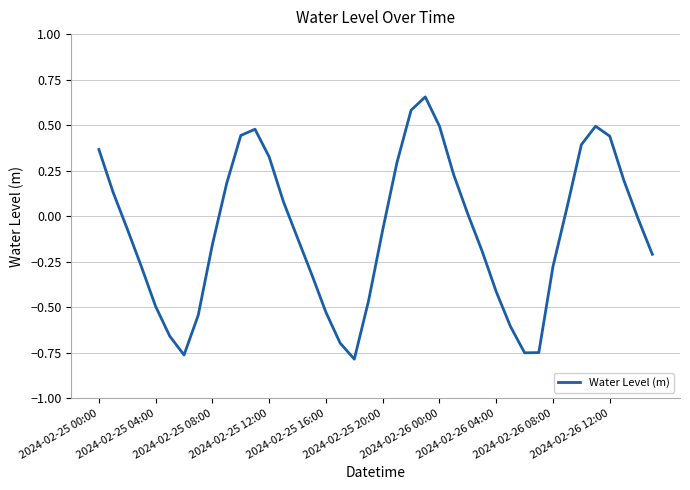

What is the difference between the maximum and second lowest values?

1.4